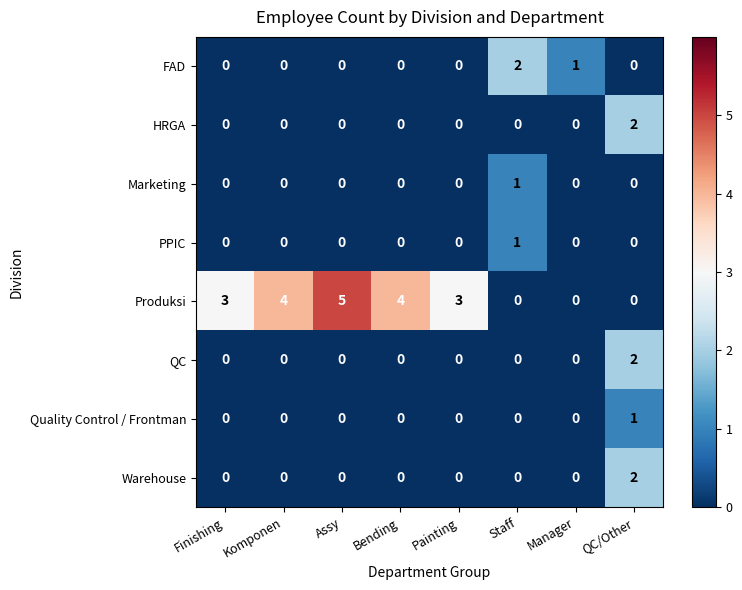

Count the number of categories in the chart.

8